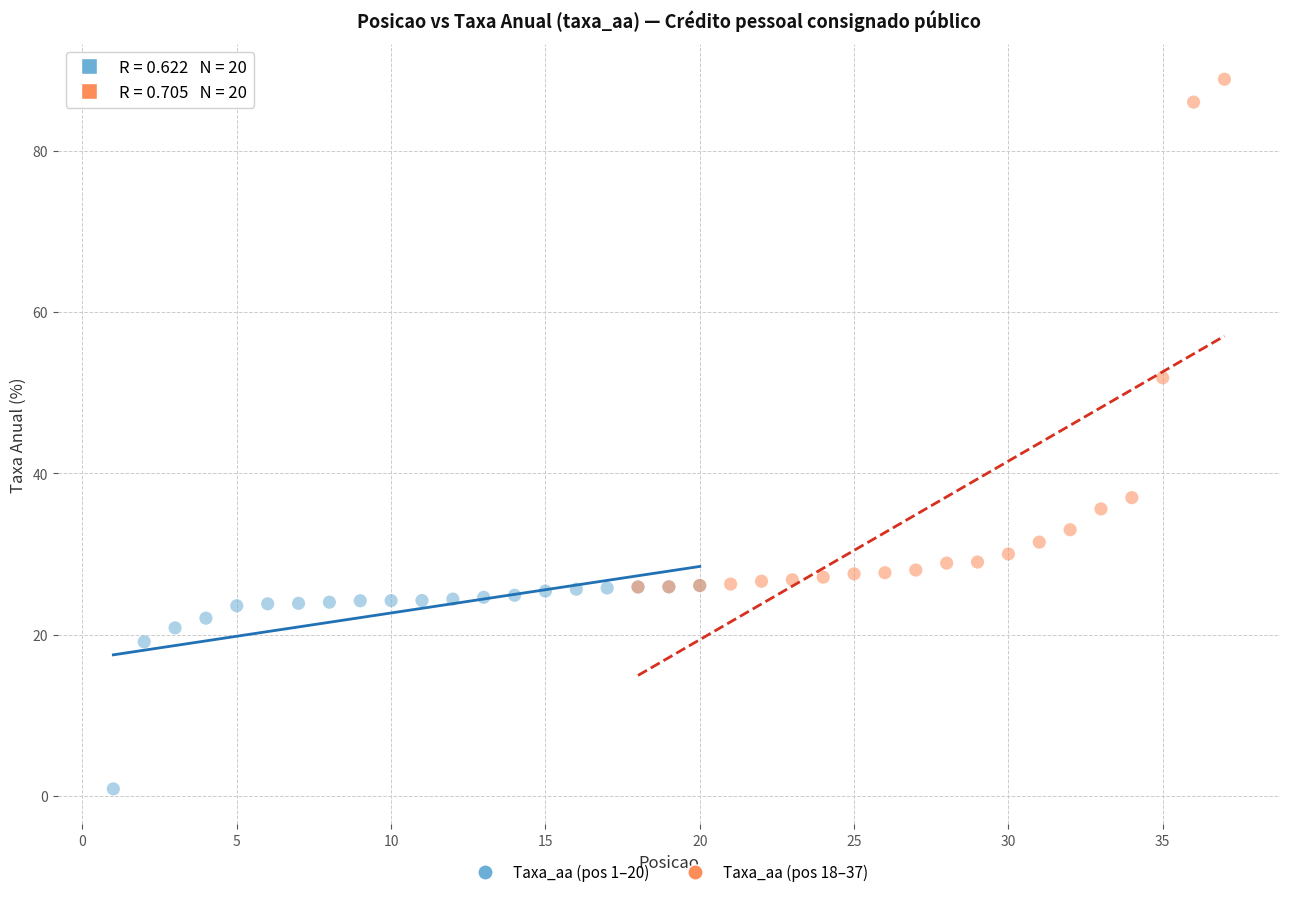

What are all the series names shown in the legend?

Taxa_aa (pos 1–20), Taxa_aa (pos 18–37)